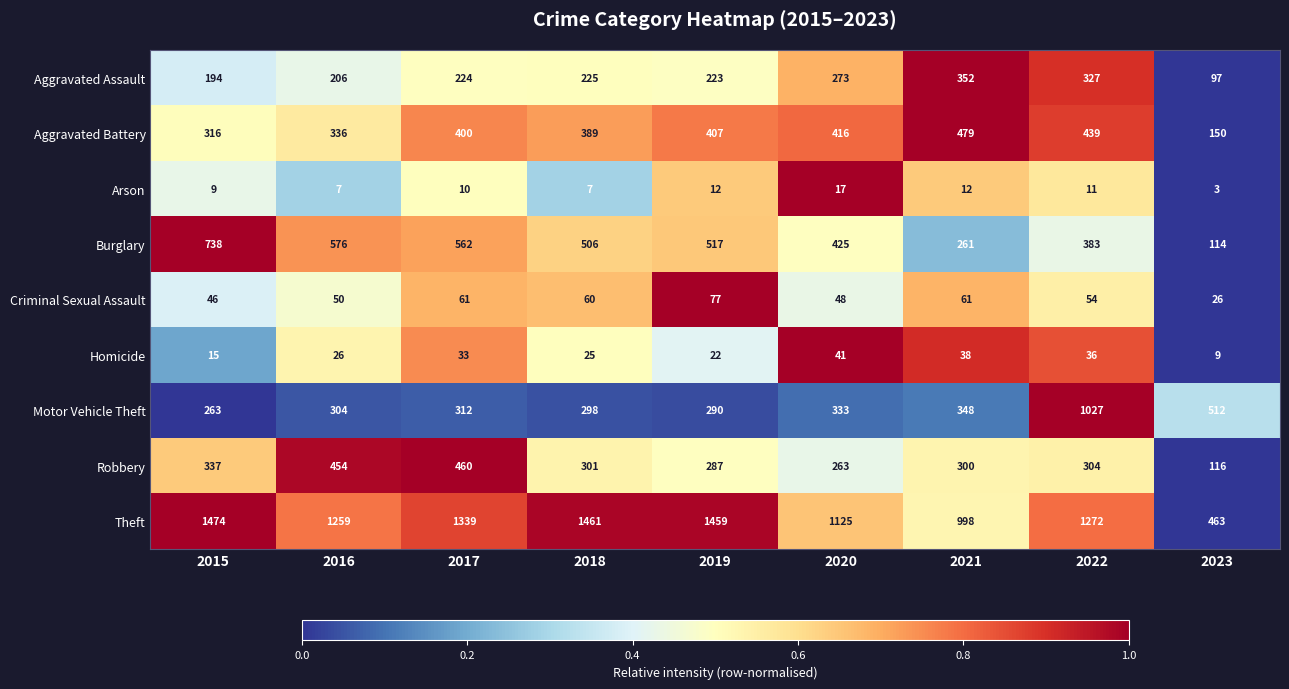

Rank the series by their maximum value, from highest to lowest.

Theft, Motor Vehicle Theft, Burglary, Aggravated Battery, Robbery, Aggravated Assault, Criminal Sexual Assault, Homicide, Arson